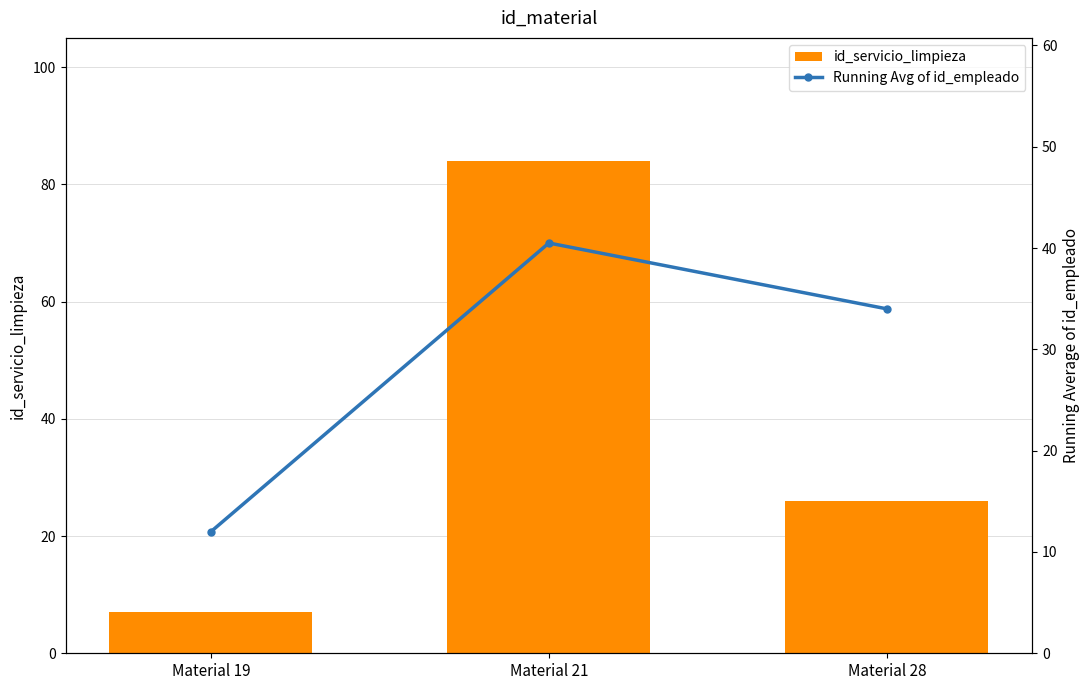

Does the chart contain any negative values?

No